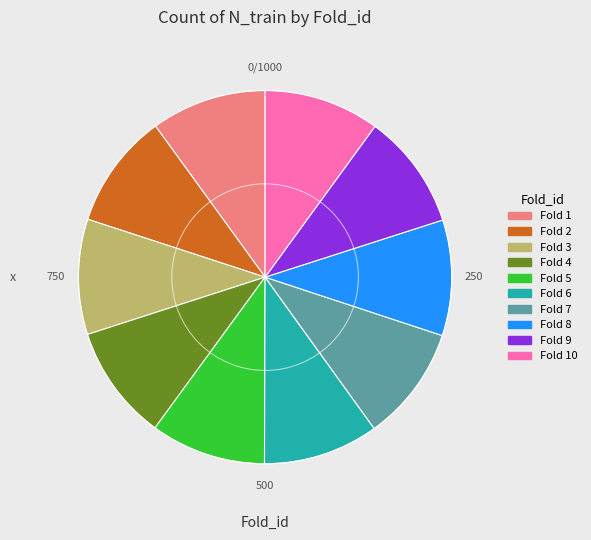

Do Fold 3 and Fold 8 together represent more than half of the pie?

No